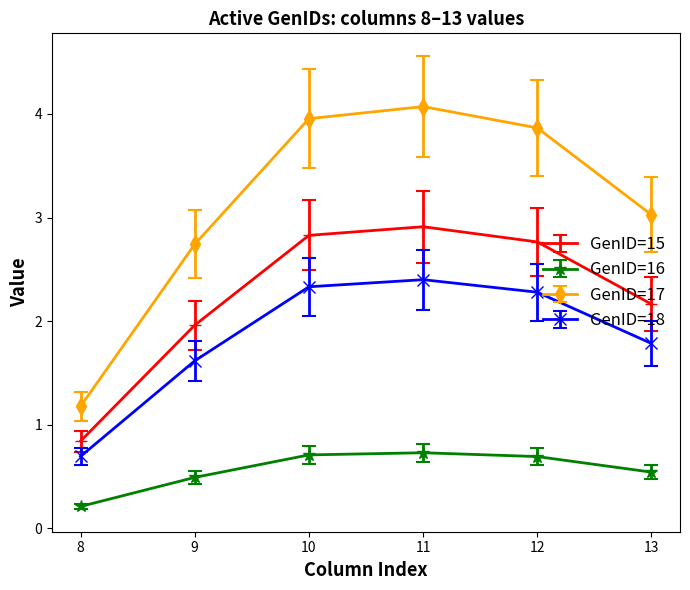

Is this an area chart (filled region under the line)?

No